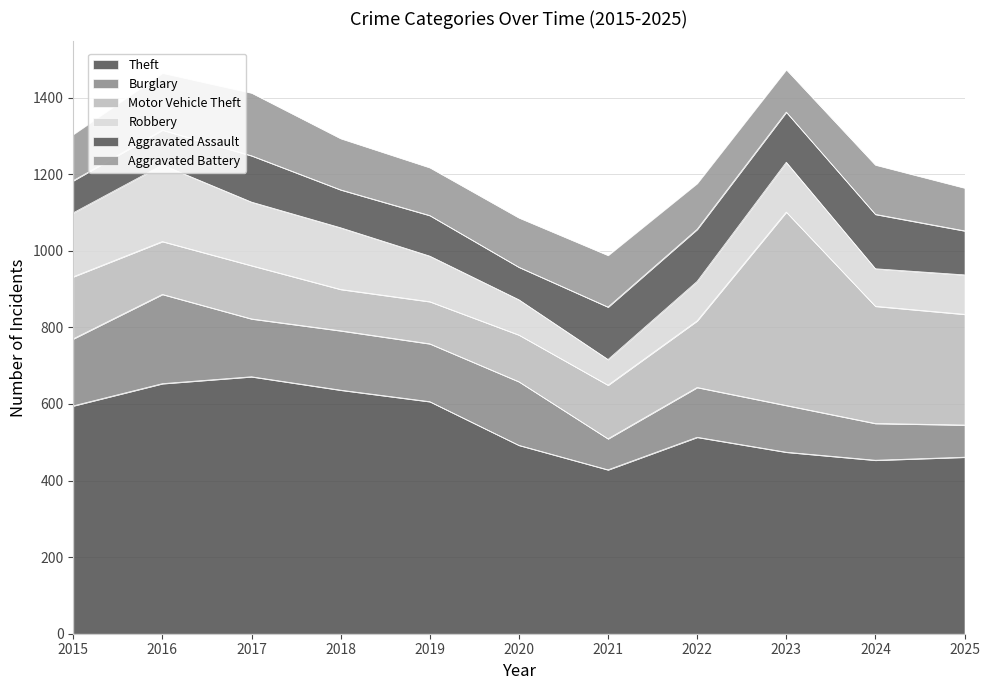

Which series has the largest range (max minus min)?

Motor Vehicle Theft